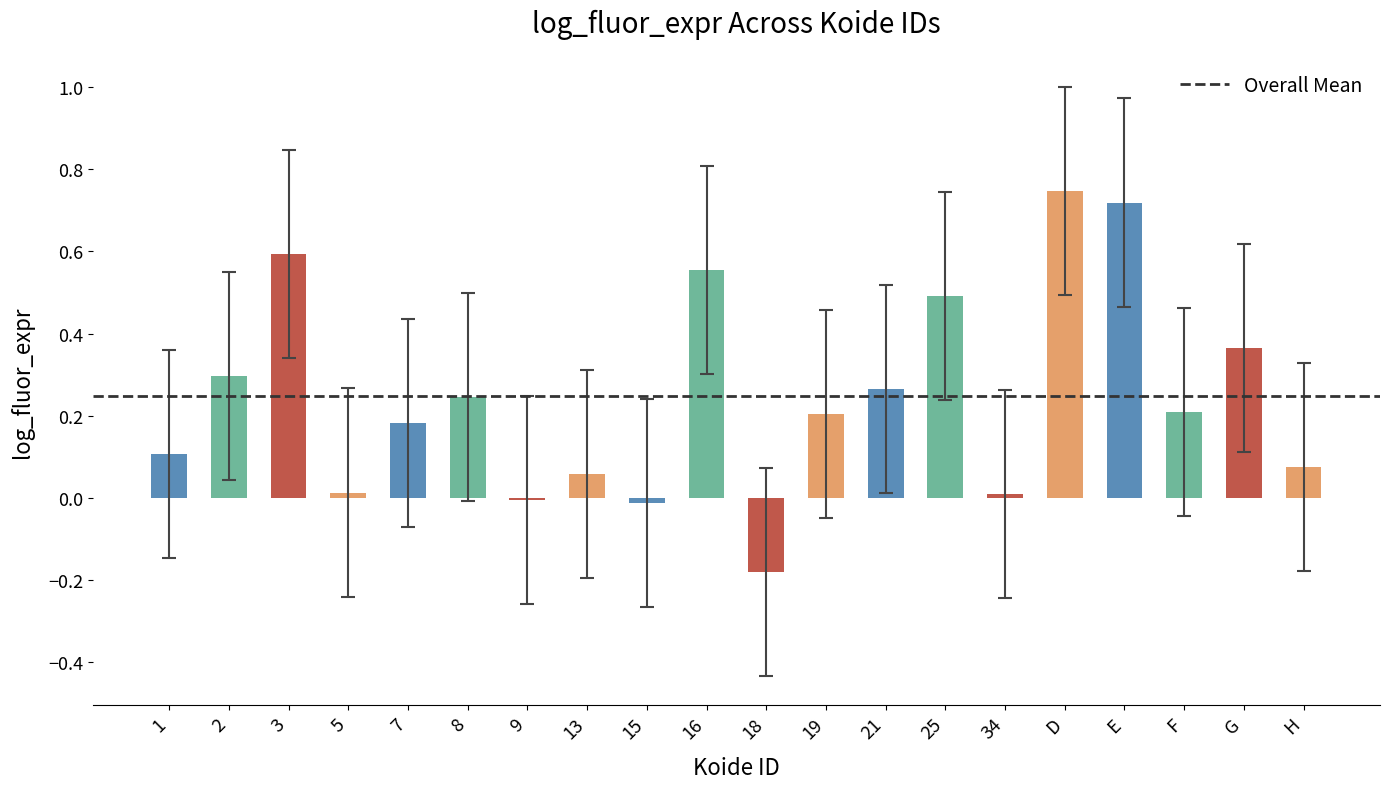

List the labels in order of value, smallest first.

18, 15, 9, 34, 5, 13, H, 1, 7, 19, F, 8, 21, 2, G, 25, 16, 3, E, D